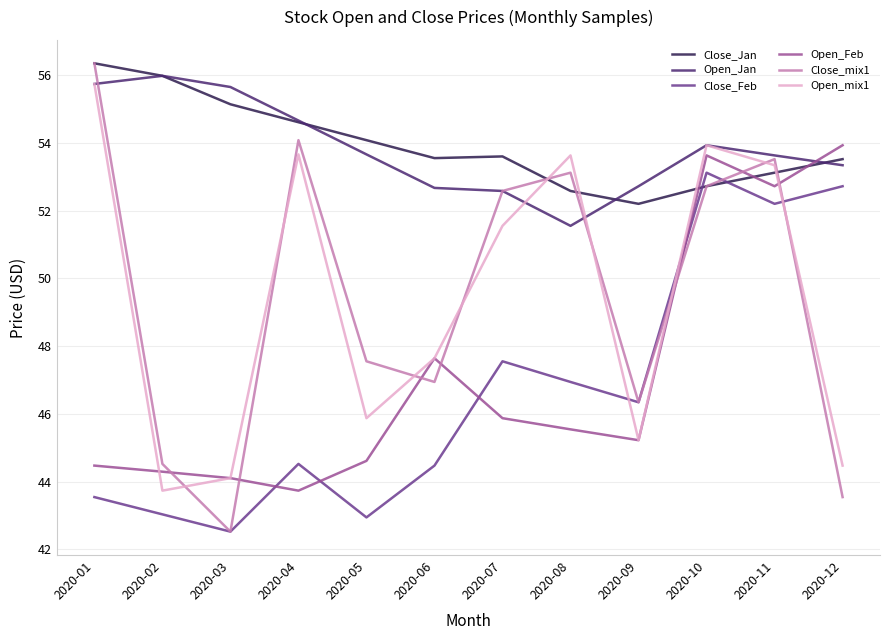

What is the total value across all series at 2020-05?

288.7